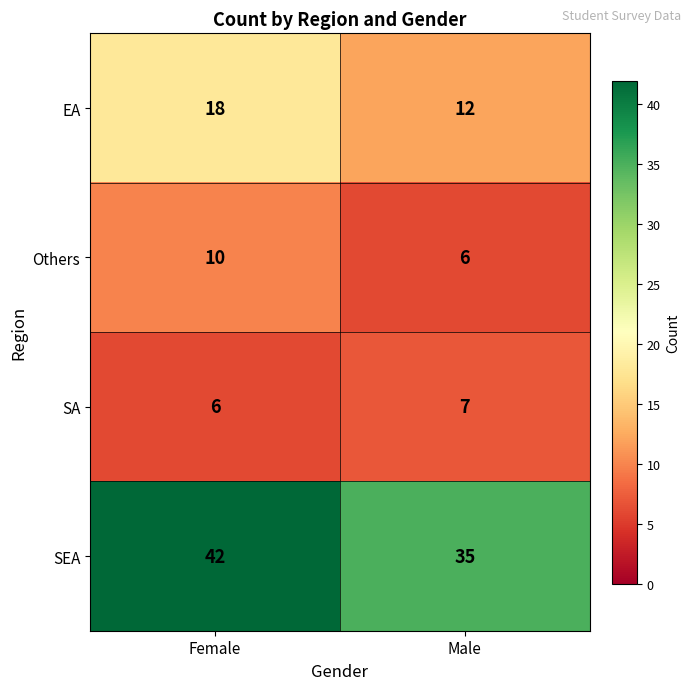

Which category has the lowest value in the Others series?

Male